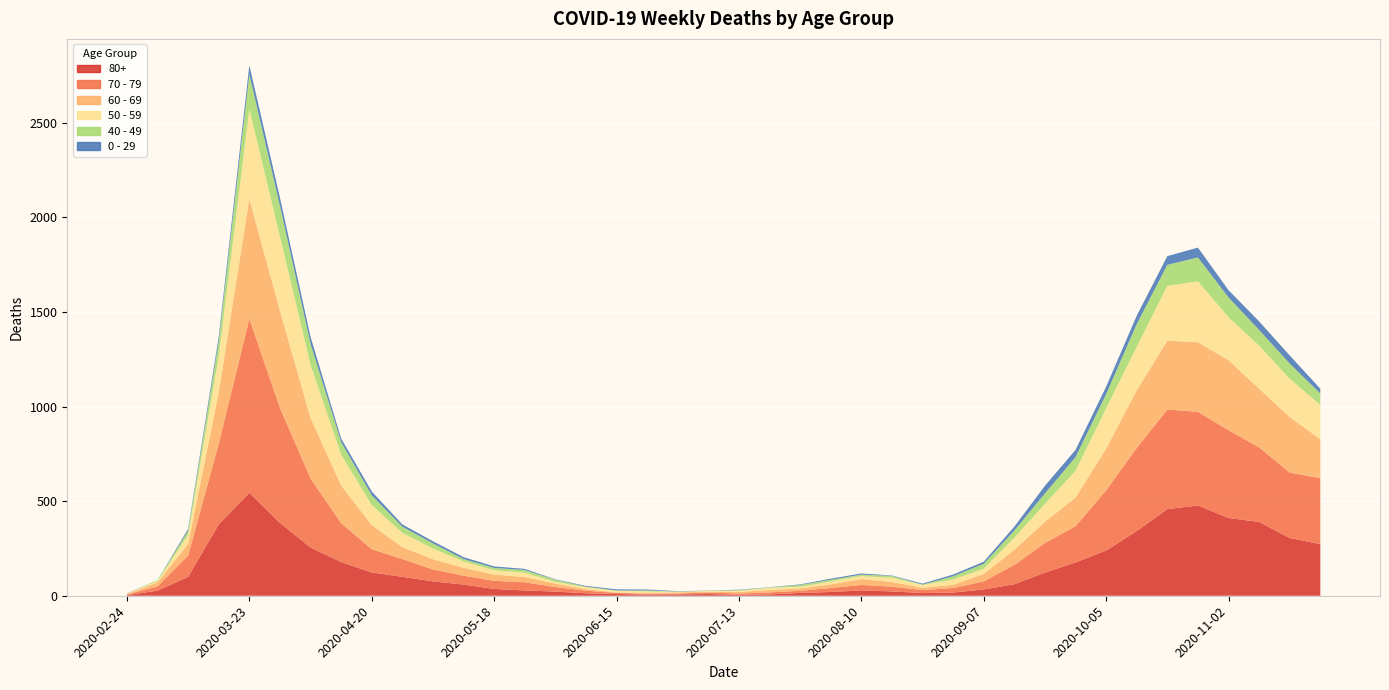

Reading left to right, extract all data points from this chart.

80+: 3	27	100	377	544	385	255	178	123	100	76	59	36	28	22	13	9	6	7	9	5	7	15	20	28	23	14	17	33	61	122	176	239	342	458	477	411	390	305	273
70 - 79: 4	22	113	427	920	608	365	206	123	94	63	47	43	43	24	14	6	5	5	8	7	11	11	21	29	25	16	24	43	102	157	191	318	439	526	495	464	394	346	348
60 - 69: 2	22	61	272	634	514	320	199	128	63	54	42	33	28	18	8	3	3	6	3	8	12	13	19	31	25	12	17	39	80	112	152	221	305	364	368	370	310	294	206
50 - 59: 3	7	48	190	475	392	281	163	106	75	57	33	23	23	9	10	8	9	3	5	6	12	8	16	16	22	15	28	28	64	95	142	212	230	290	322	227	228	202	182
40 - 49: 0	5	21	79	183	163	111	66	51	33	27	13	12	14	12	3	2	5	1	1	4	2	10	8	8	10	2	17	26	38	55	72	76	120	111	126	105	83	80	60
0 - 29: 1	0	10	25	47	42	36	19	20	12	11	10	8	6	2	4	6	5	2	1	2	1	3	6	6	2	5	9	11	20	40	38	39	44	46	52	38	45	43	25